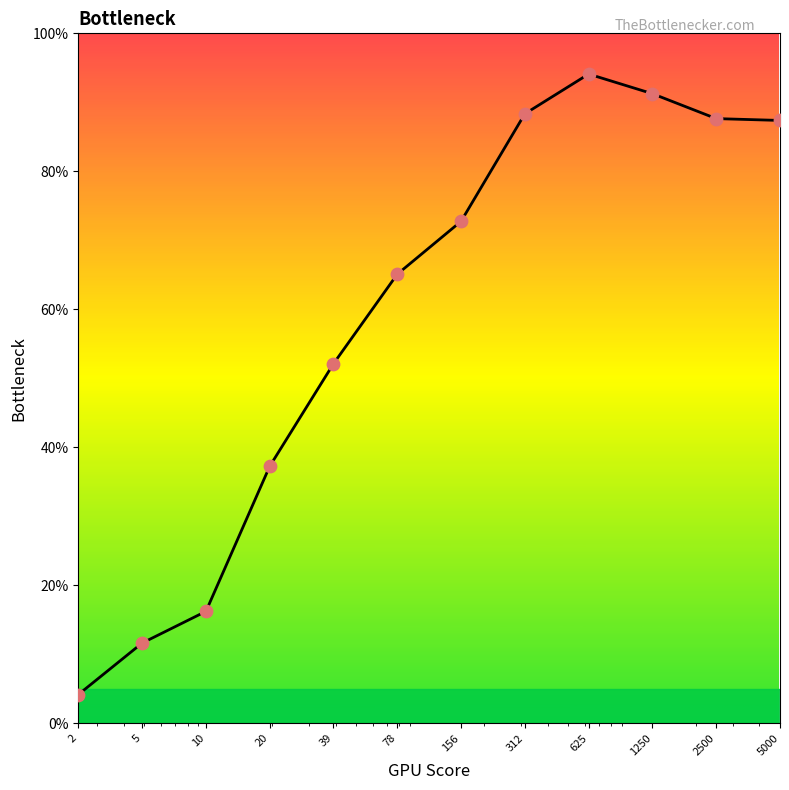

Is this an area chart (filled region under the line)?

No